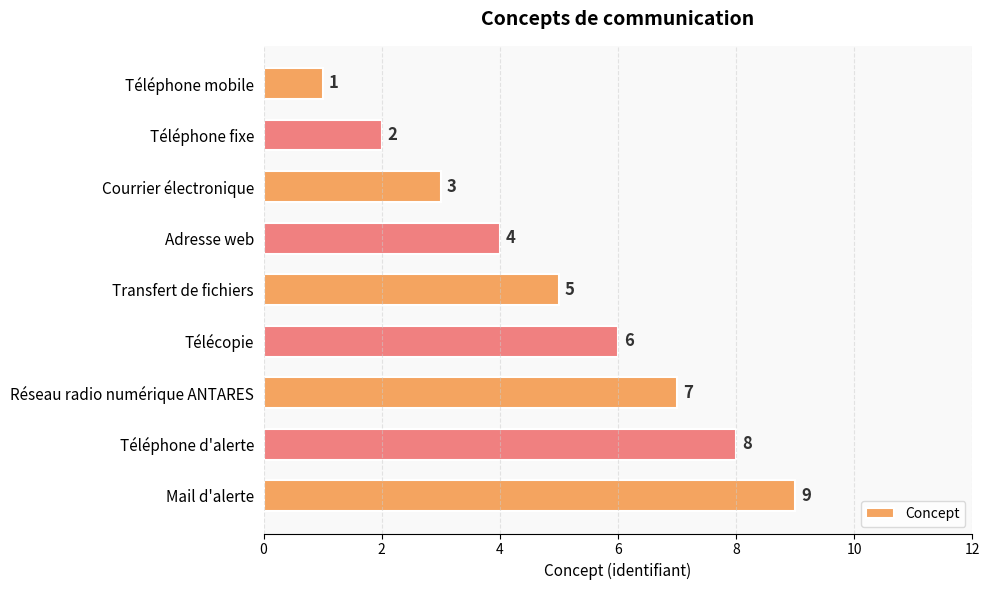

List the labels in order of value, largest first.

Mail d'alerte, Téléphone d'alerte, Réseau radio numérique ANTARES, Télécopie, Transfert de fichiers, Adresse web, Courrier électronique, Téléphone fixe, Téléphone mobile